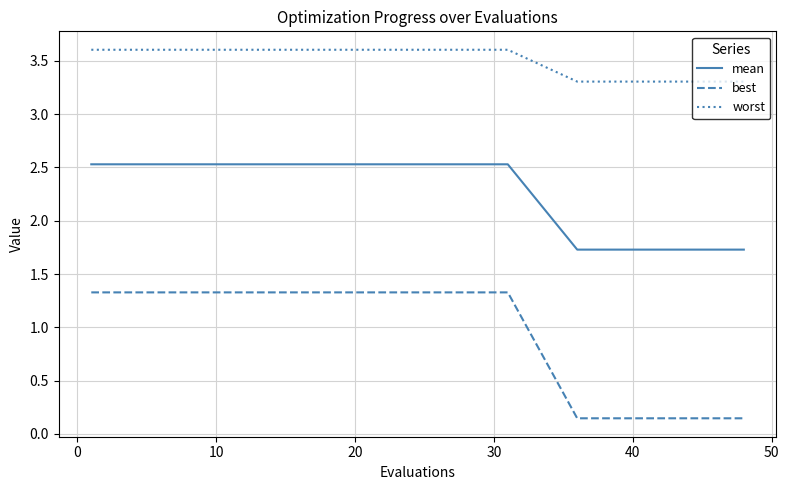

What is the greatest value displayed?

3.6